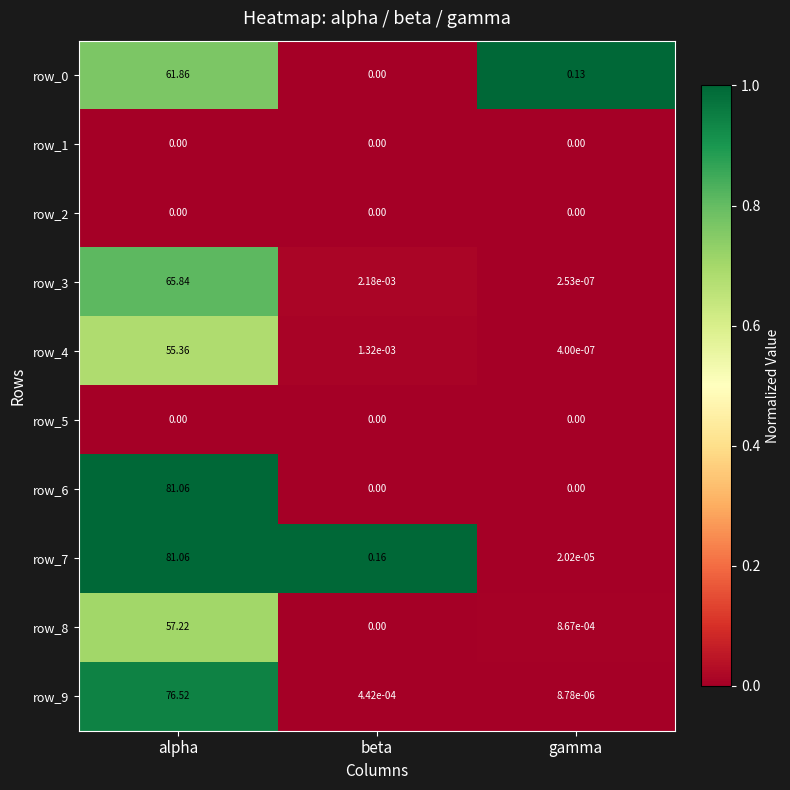

At which category is the sum across all series the highest?

alpha